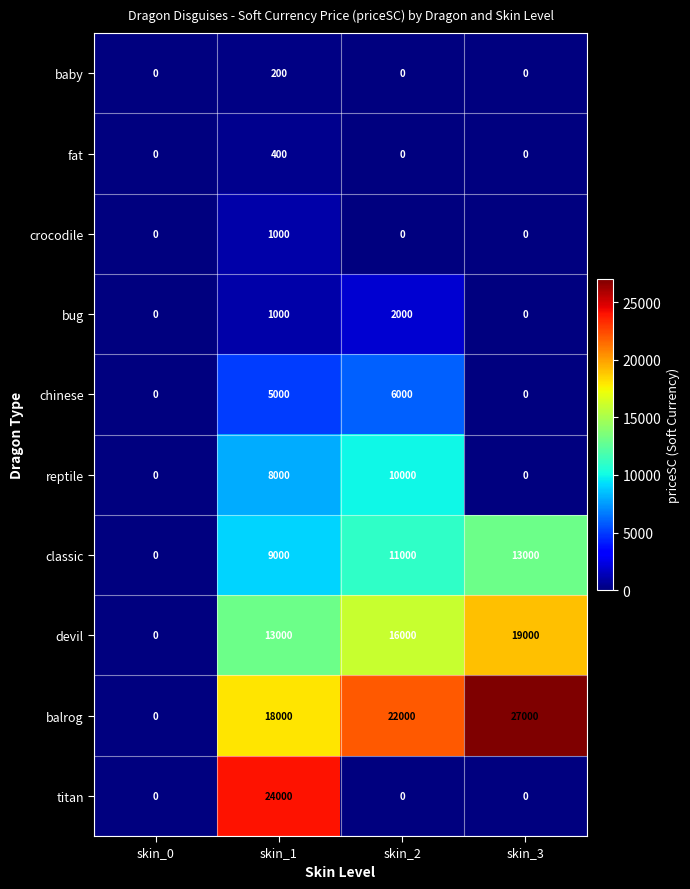

Which series has the largest range (max minus min)?

balrog